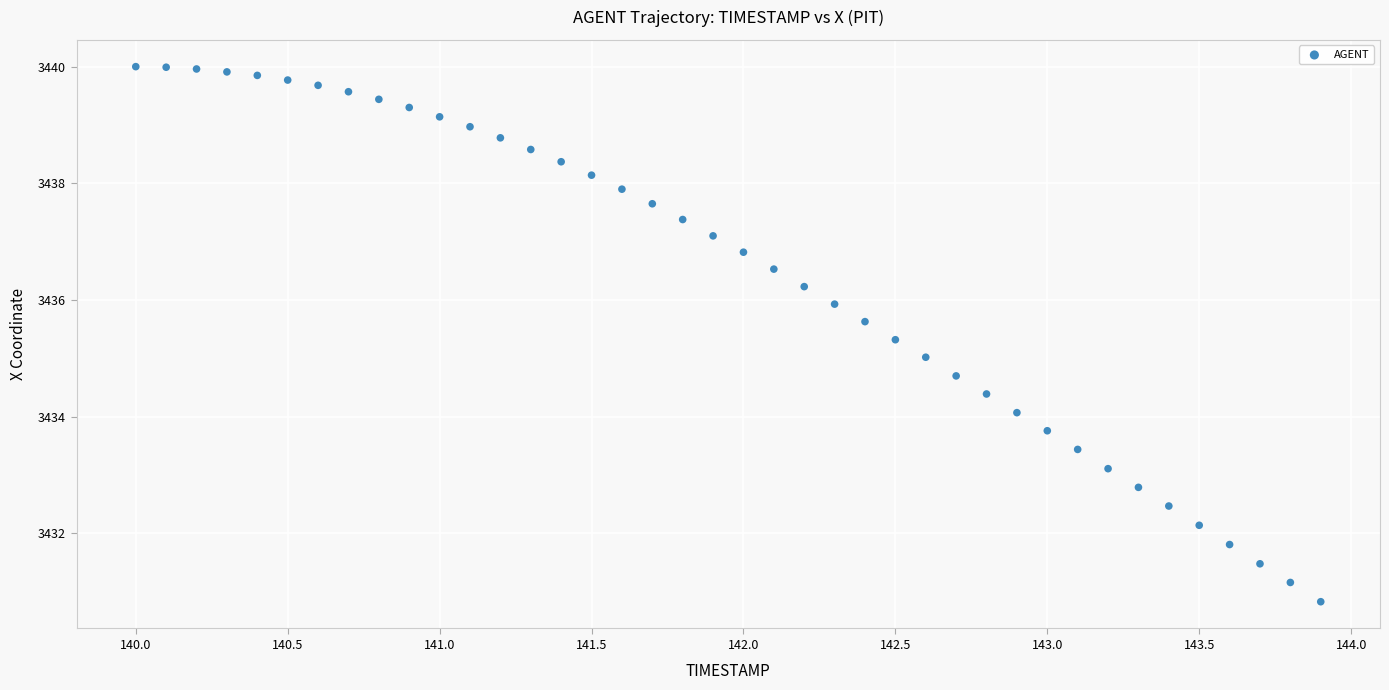

What is the range of X values (max minus min)?

3.9